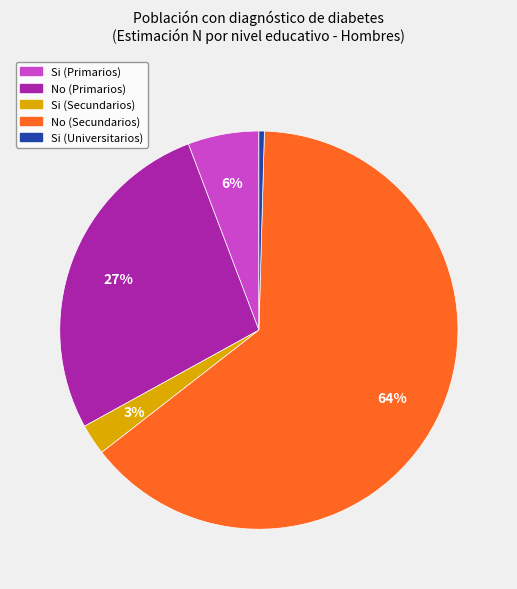

To the nearest percent, what is the combined percentage of Si (Secundarios) and No (Primarios)?

30%